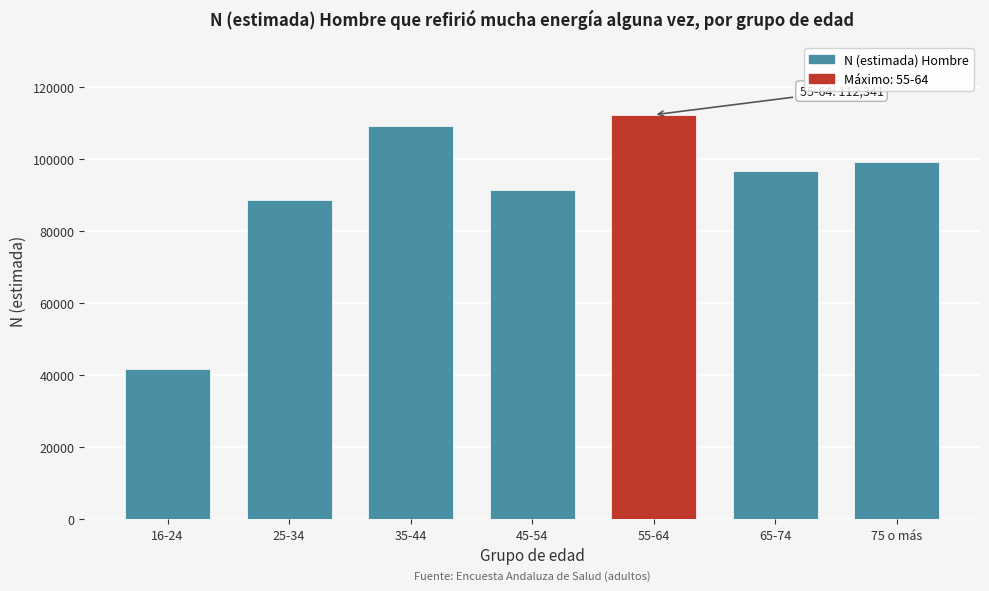

Reading right to left, list all the values displayed in this chart.

75 o más=99241	65-74=96711	55-64=112341	45-54=91369	35-44=109200	25-34=88698	16-24=41658